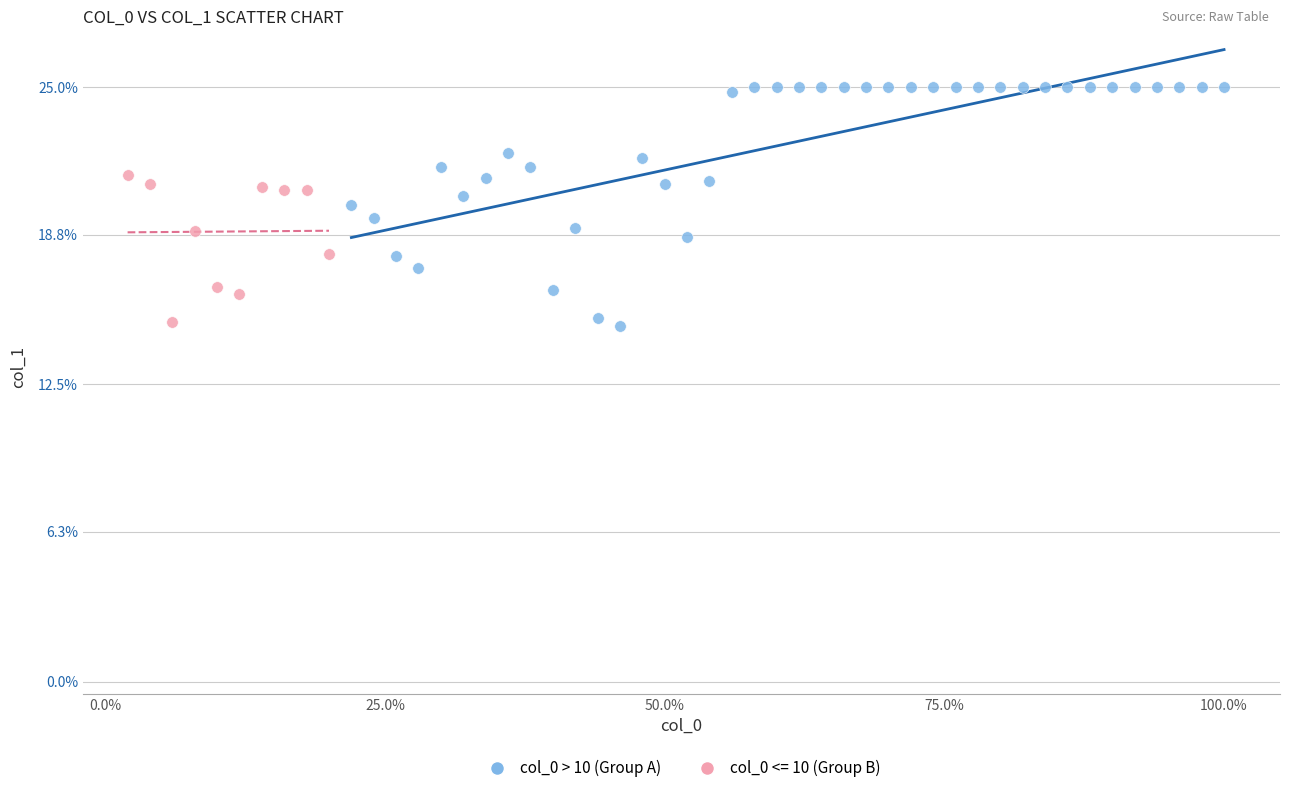

Which series has the widest spread of Y values?

col_0 > 10 (Group A)